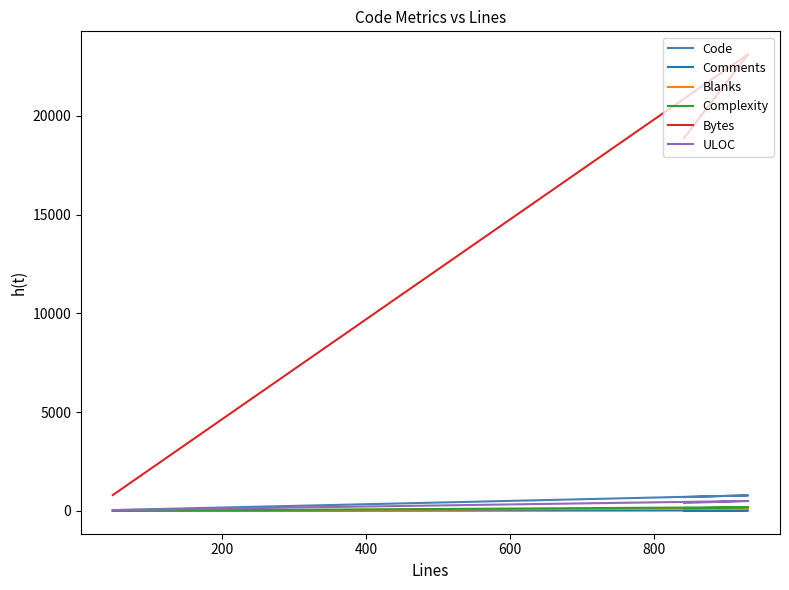

Which series has the widest spread of values?

Bytes